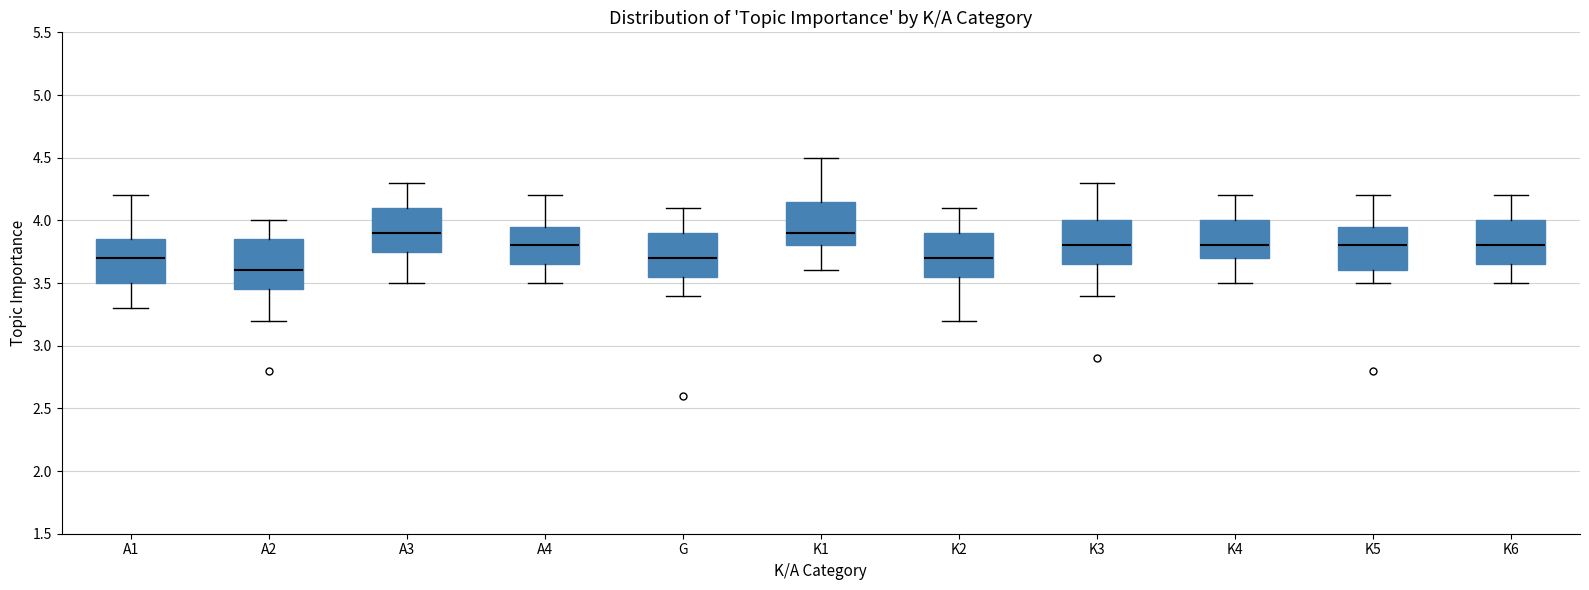

Where is the upper edge of the box for A1 on the y-axis? The values are not printed on the chart, so give them approximately, as read against the axis.

3.85